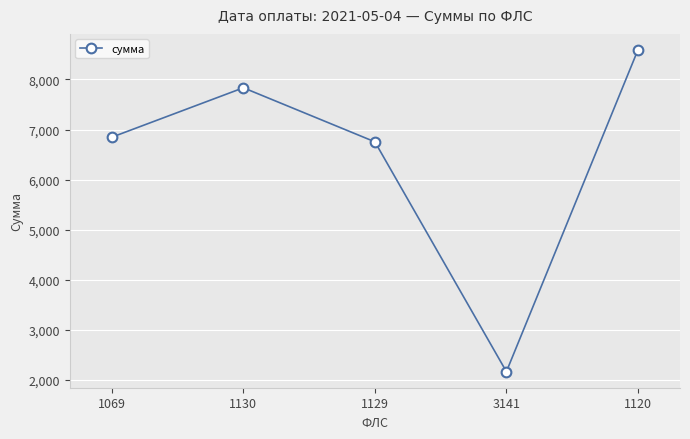

The chart shows a value of 5470.4 at 1120. True or false?

False